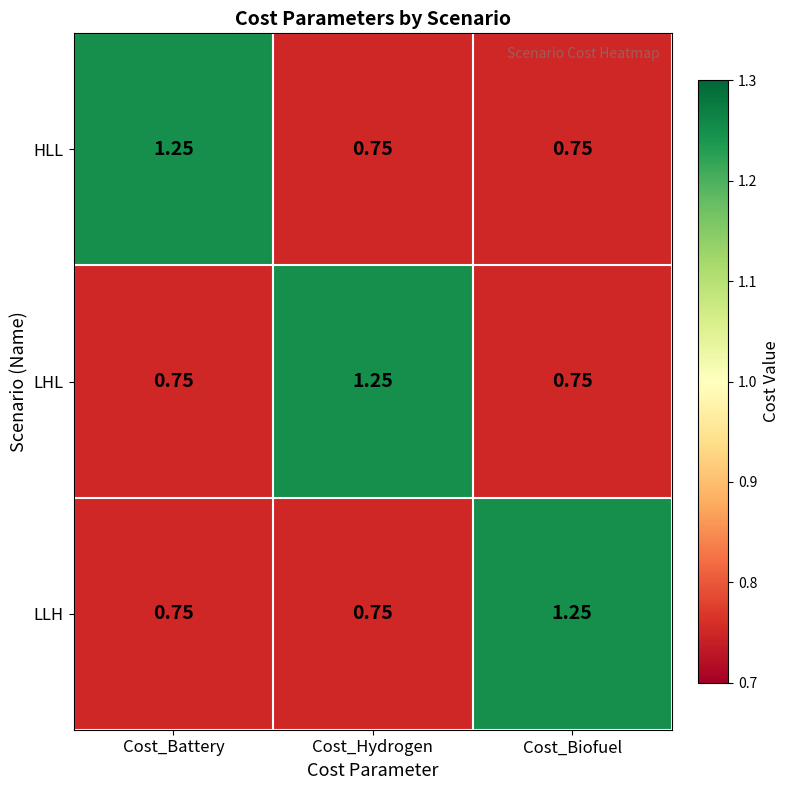

Which category has the highest value in the LLH series?

Cost_Biofuel